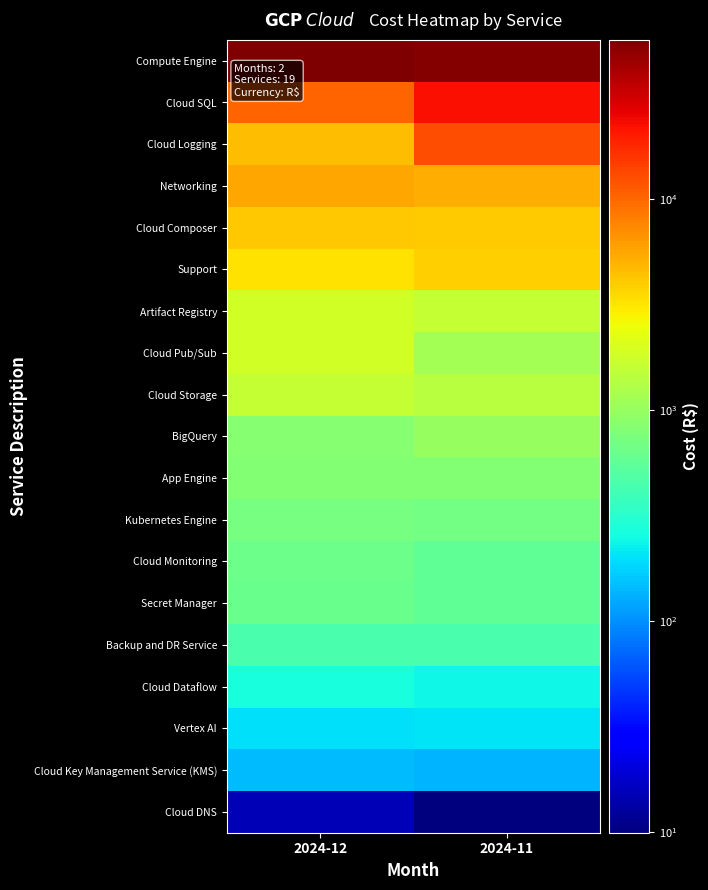

Reading left to right, what are all the values shown in this chart?

Compute Engine: 2024-12=56965.4	2024-11=54266.3
Cloud SQL: 2024-12=10347.8	2024-11=22793.5
Cloud Logging: 2024-12=4656.2	2024-11=12533.2
Networking: 2024-12=5663.2	2024-11=5285.5
Cloud Composer: 2024-12=4086.8	2024-11=3960.9
Support: 2024-12=3279.4	2024-11=3822.3
Artifact Registry: 2024-12=1817.3	2024-11=1627.0
Cloud Pub/Sub: 2024-12=1869.5	2024-11=1153.5
Cloud Storage: 2024-12=1620.8	2024-11=1404.6
BigQuery: 2024-12=858.9	2024-11=994.5
App Engine: 2024-12=823.0	2024-11=823.0
Kubernetes Engine: 2024-12=721.9	2024-11=686.6
Cloud Monitoring: 2024-12=638.9	2024-11=571.2
Secret Manager: 2024-12=619.5	2024-11=561.4
Backup and DR Service: 2024-12=447.6	2024-11=440.3
Cloud Dataflow: 2024-12=266.7	2024-11=244.1
Vertex AI: 2024-12=199.6	2024-11=205.5
Cloud Key Management Service (KMS): 2024-12=147.9	2024-11=137.6
Cloud DNS: 2024-12=15.4	2024-11=10.0